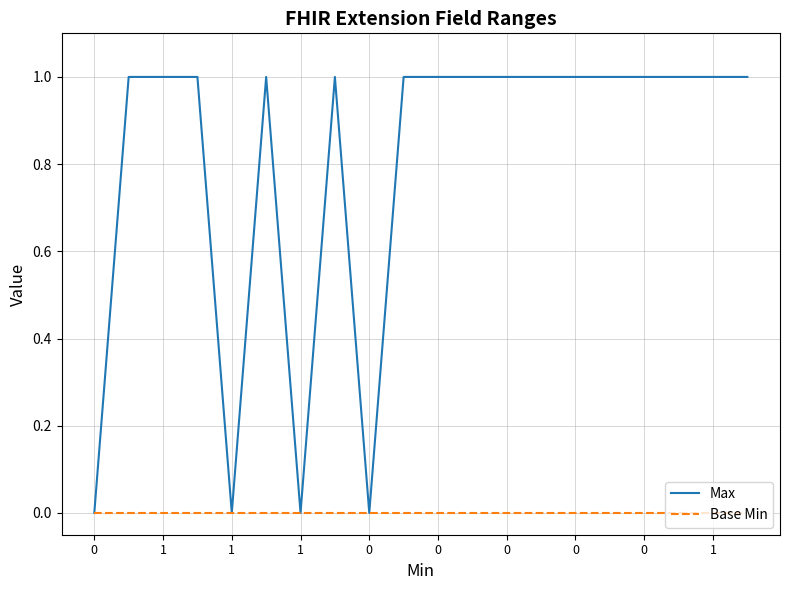

Rank the series by their average value, from highest to lowest.

Max, Base Min